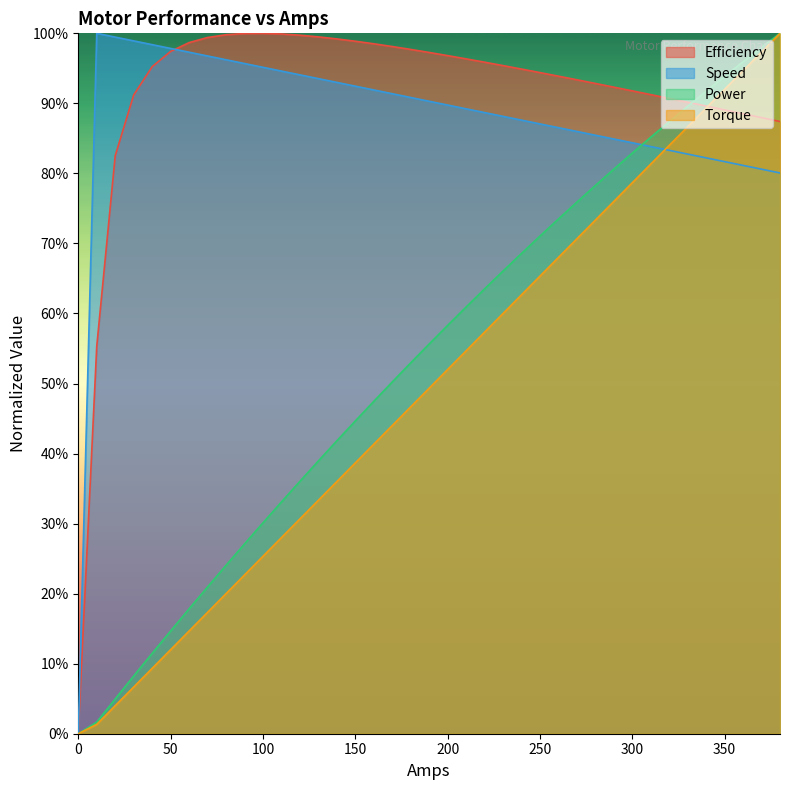

How many values in Power are above zero?

38